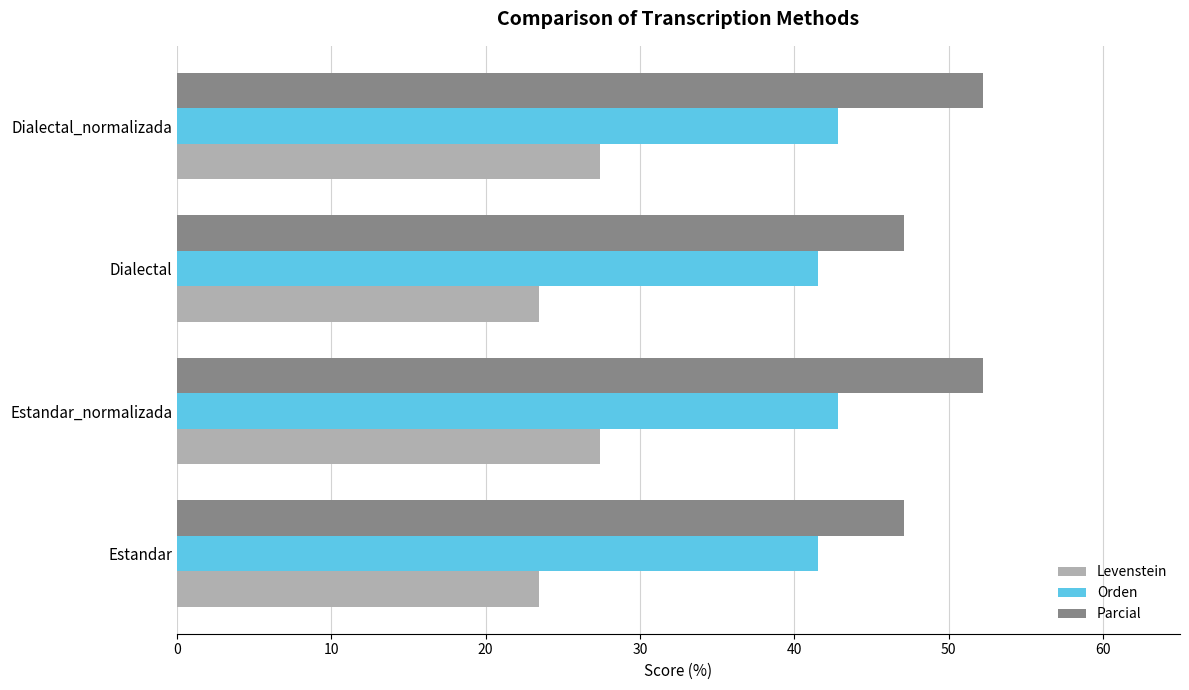

What is the greatest value displayed?

52.2